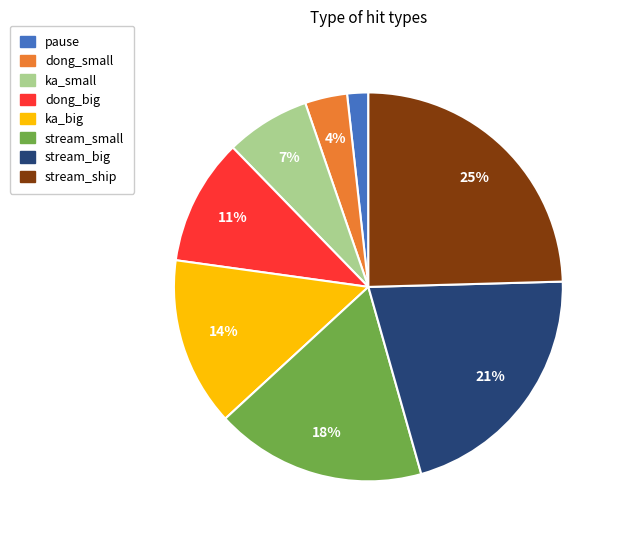

Between dong_big and ka_big, which is larger?

ka_big